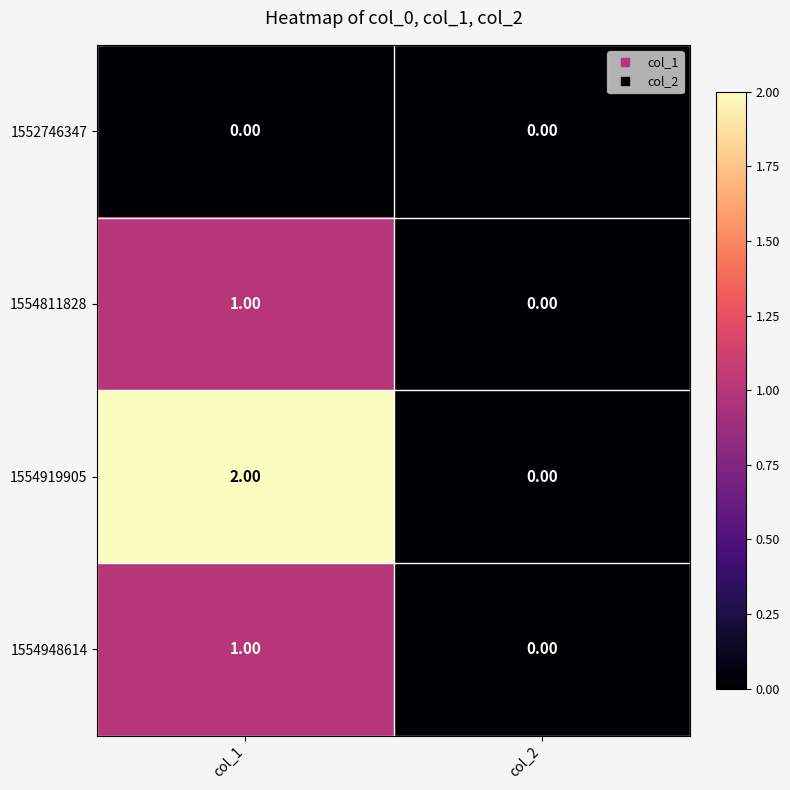

At which category does the chart reach its peak across all series?

col_1